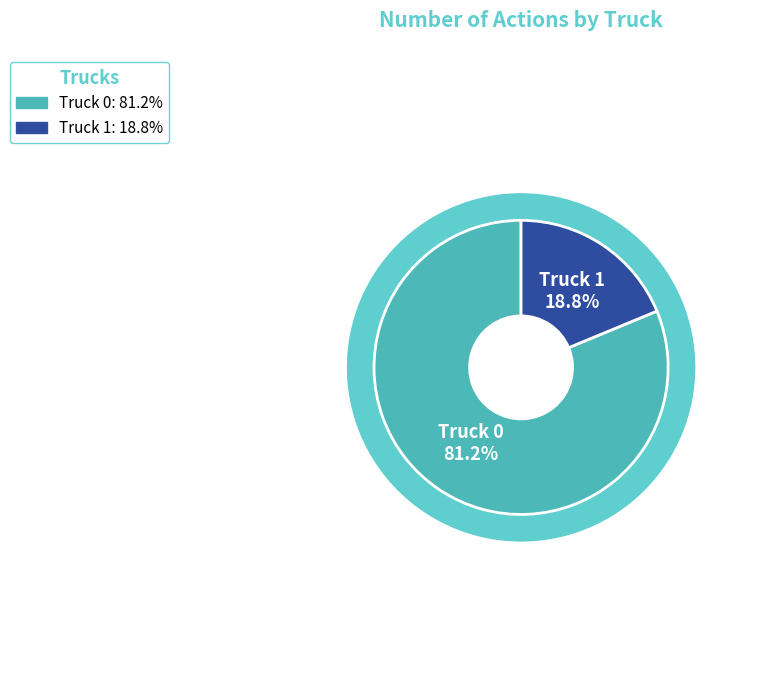

What is the largest slice in the pie chart?

Truck 0